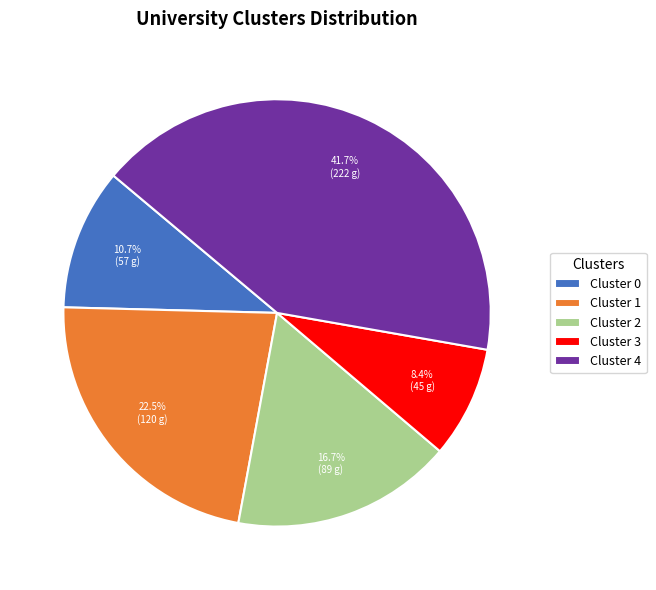

To the nearest percent, what is the average slice percentage?

20%